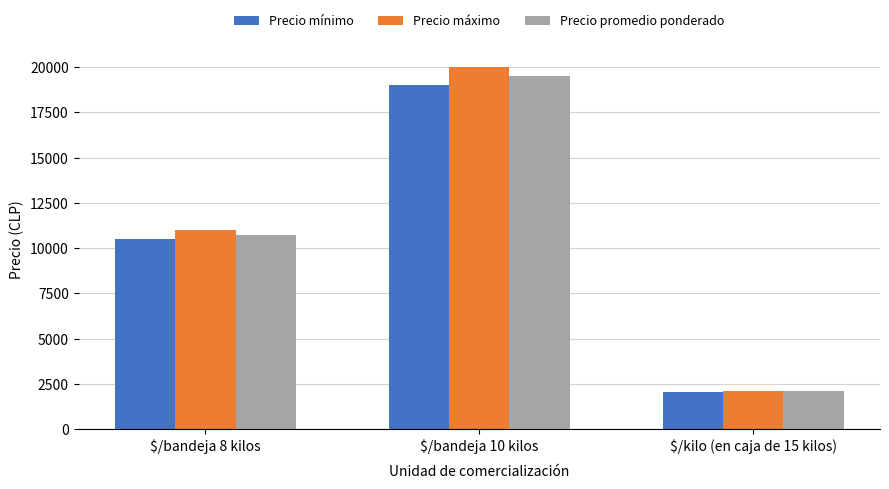

Does the chart contain any negative values?

No